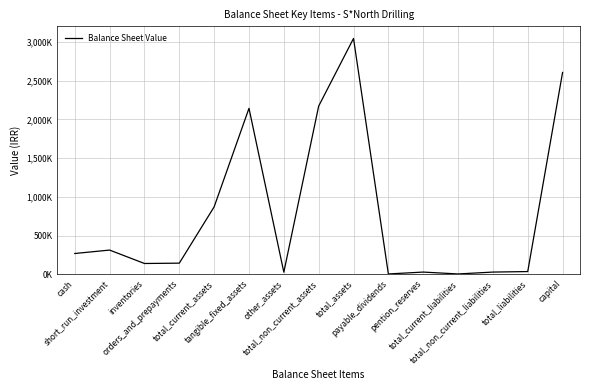

Rank the categories by value from lowest to highest.

payable_dividends, total_current_liabilities, other_assets, pention_reserves, total_non_current_liabilities, total_liabilities, inventories, orders_and_prepayments, cash, short_run_investment, total_current_assets, tangible_fixed_assets, total_non_current_assets, capital, total_assets